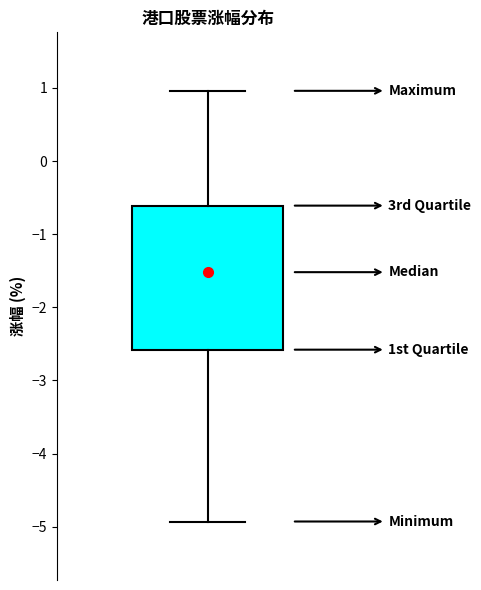

Read this box plot against the y-axis: the position of the median line, the range covered by the box, and the ends of both whiskers. The values are not printed on the chart, so give them approximately, as read against the axis.

median -1.5, box -2.6 to -0.6, whiskers -4.9 to 1.0